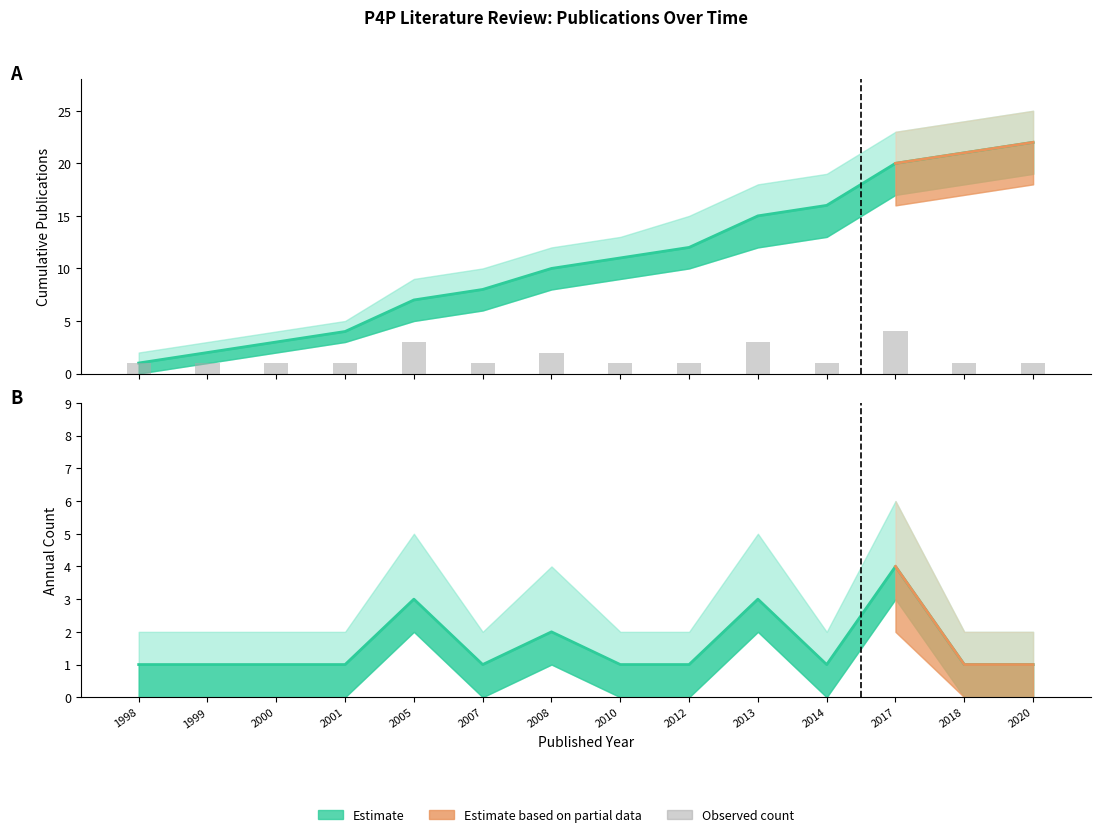

Rank the categories by value from highest to lowest.

2020, 2018, 2017, 2014, 2013, 2012, 2010, 2008, 2007, 2005, 2001, 2000, 1999, 1998